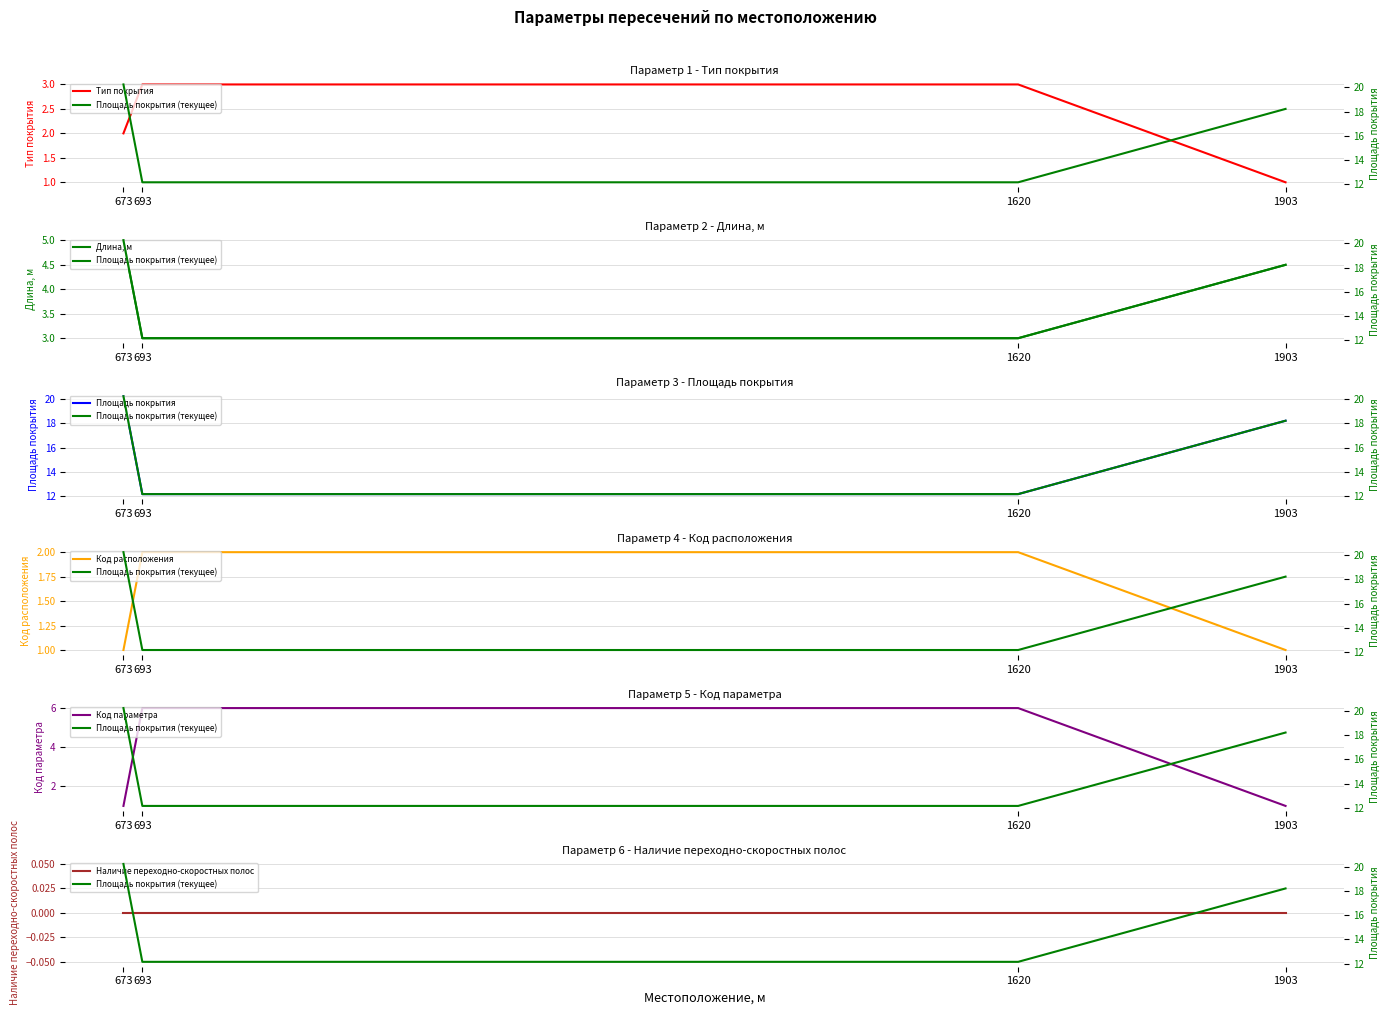

What is the difference between the Код параметра values at 673 and 693?

5